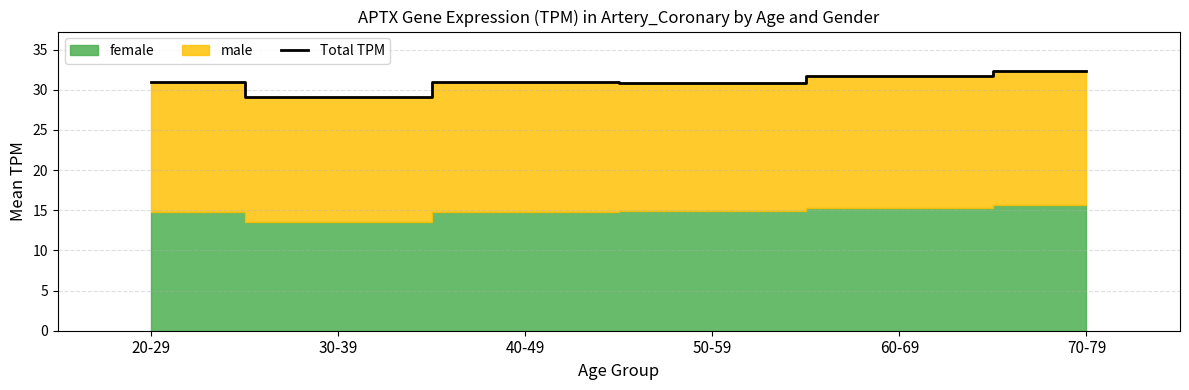

What is the difference between the values at 40-49 and 30-39?

1.8